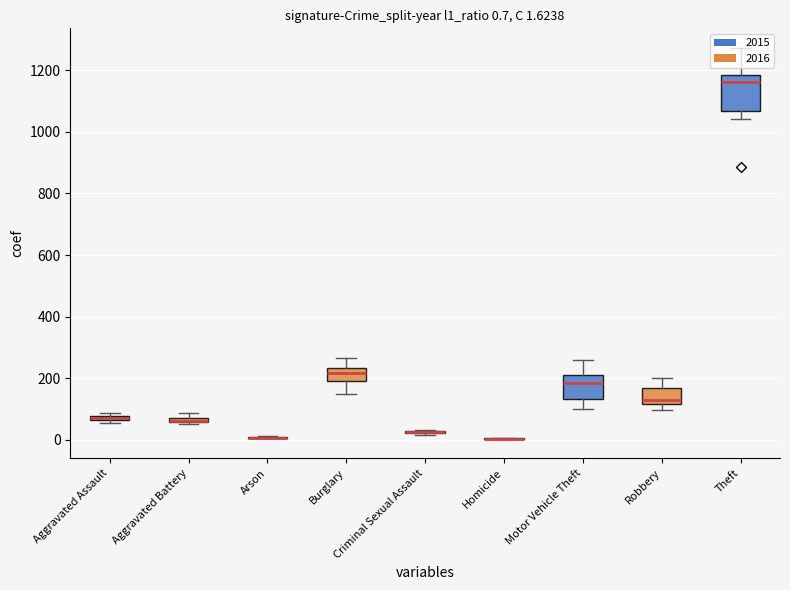

Which label corresponds to the smallest value in the chart?

Homicide